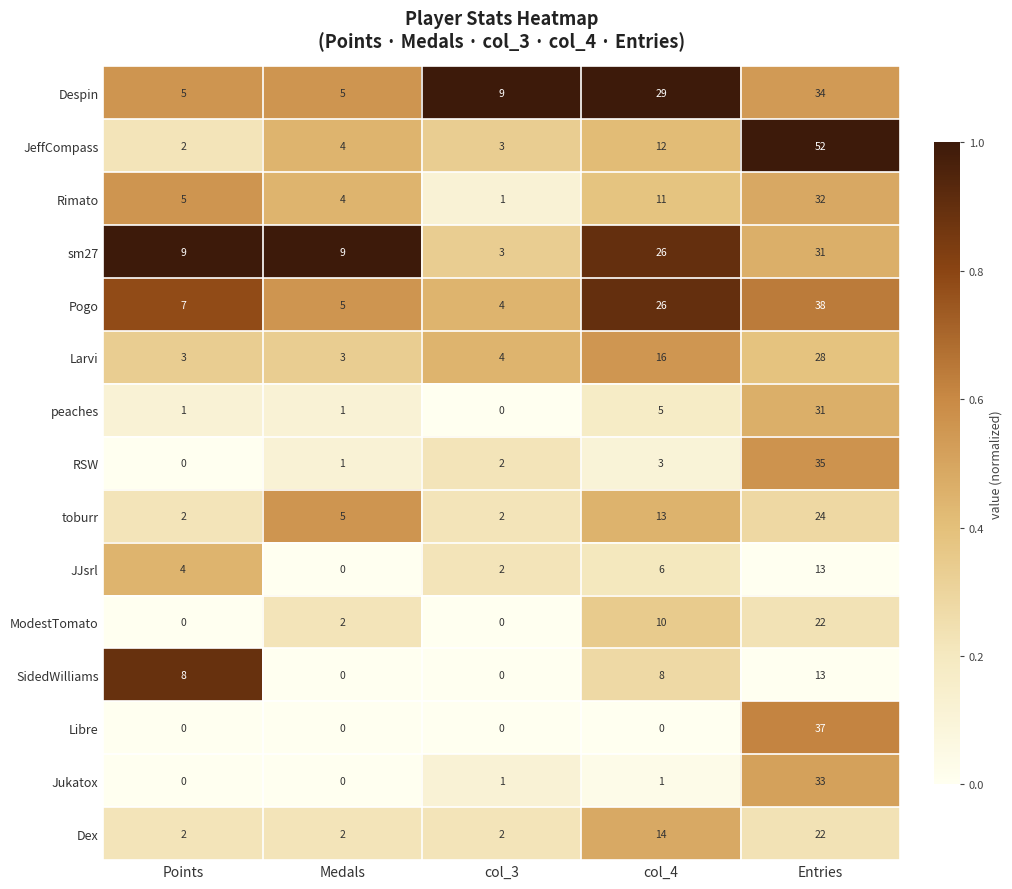

What is the difference between the second highest and minimum values in the toburr series?

11